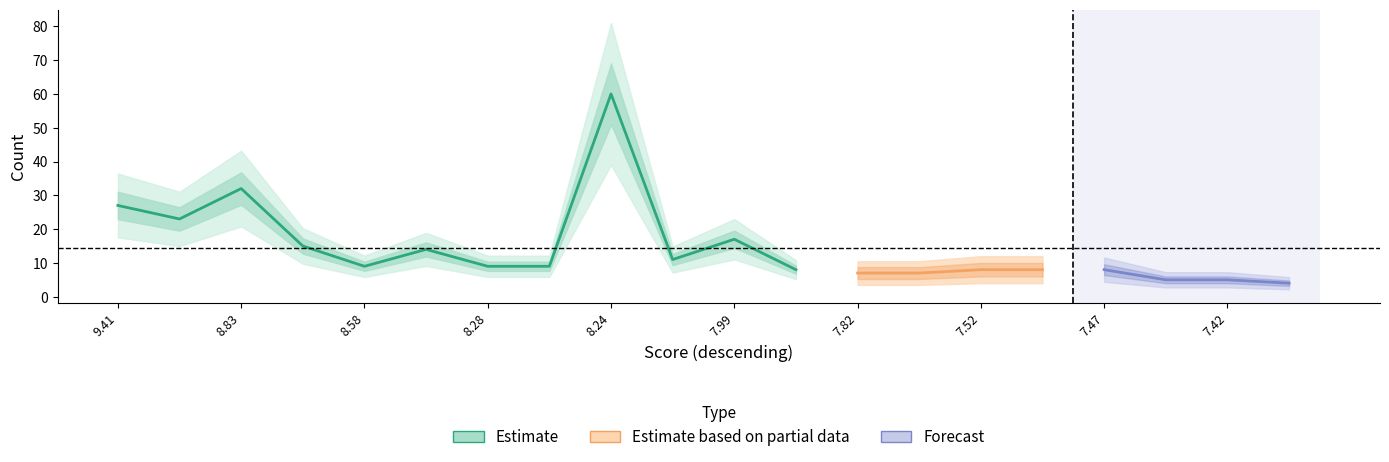

True or false: Score and Count intersect in this chart.

True